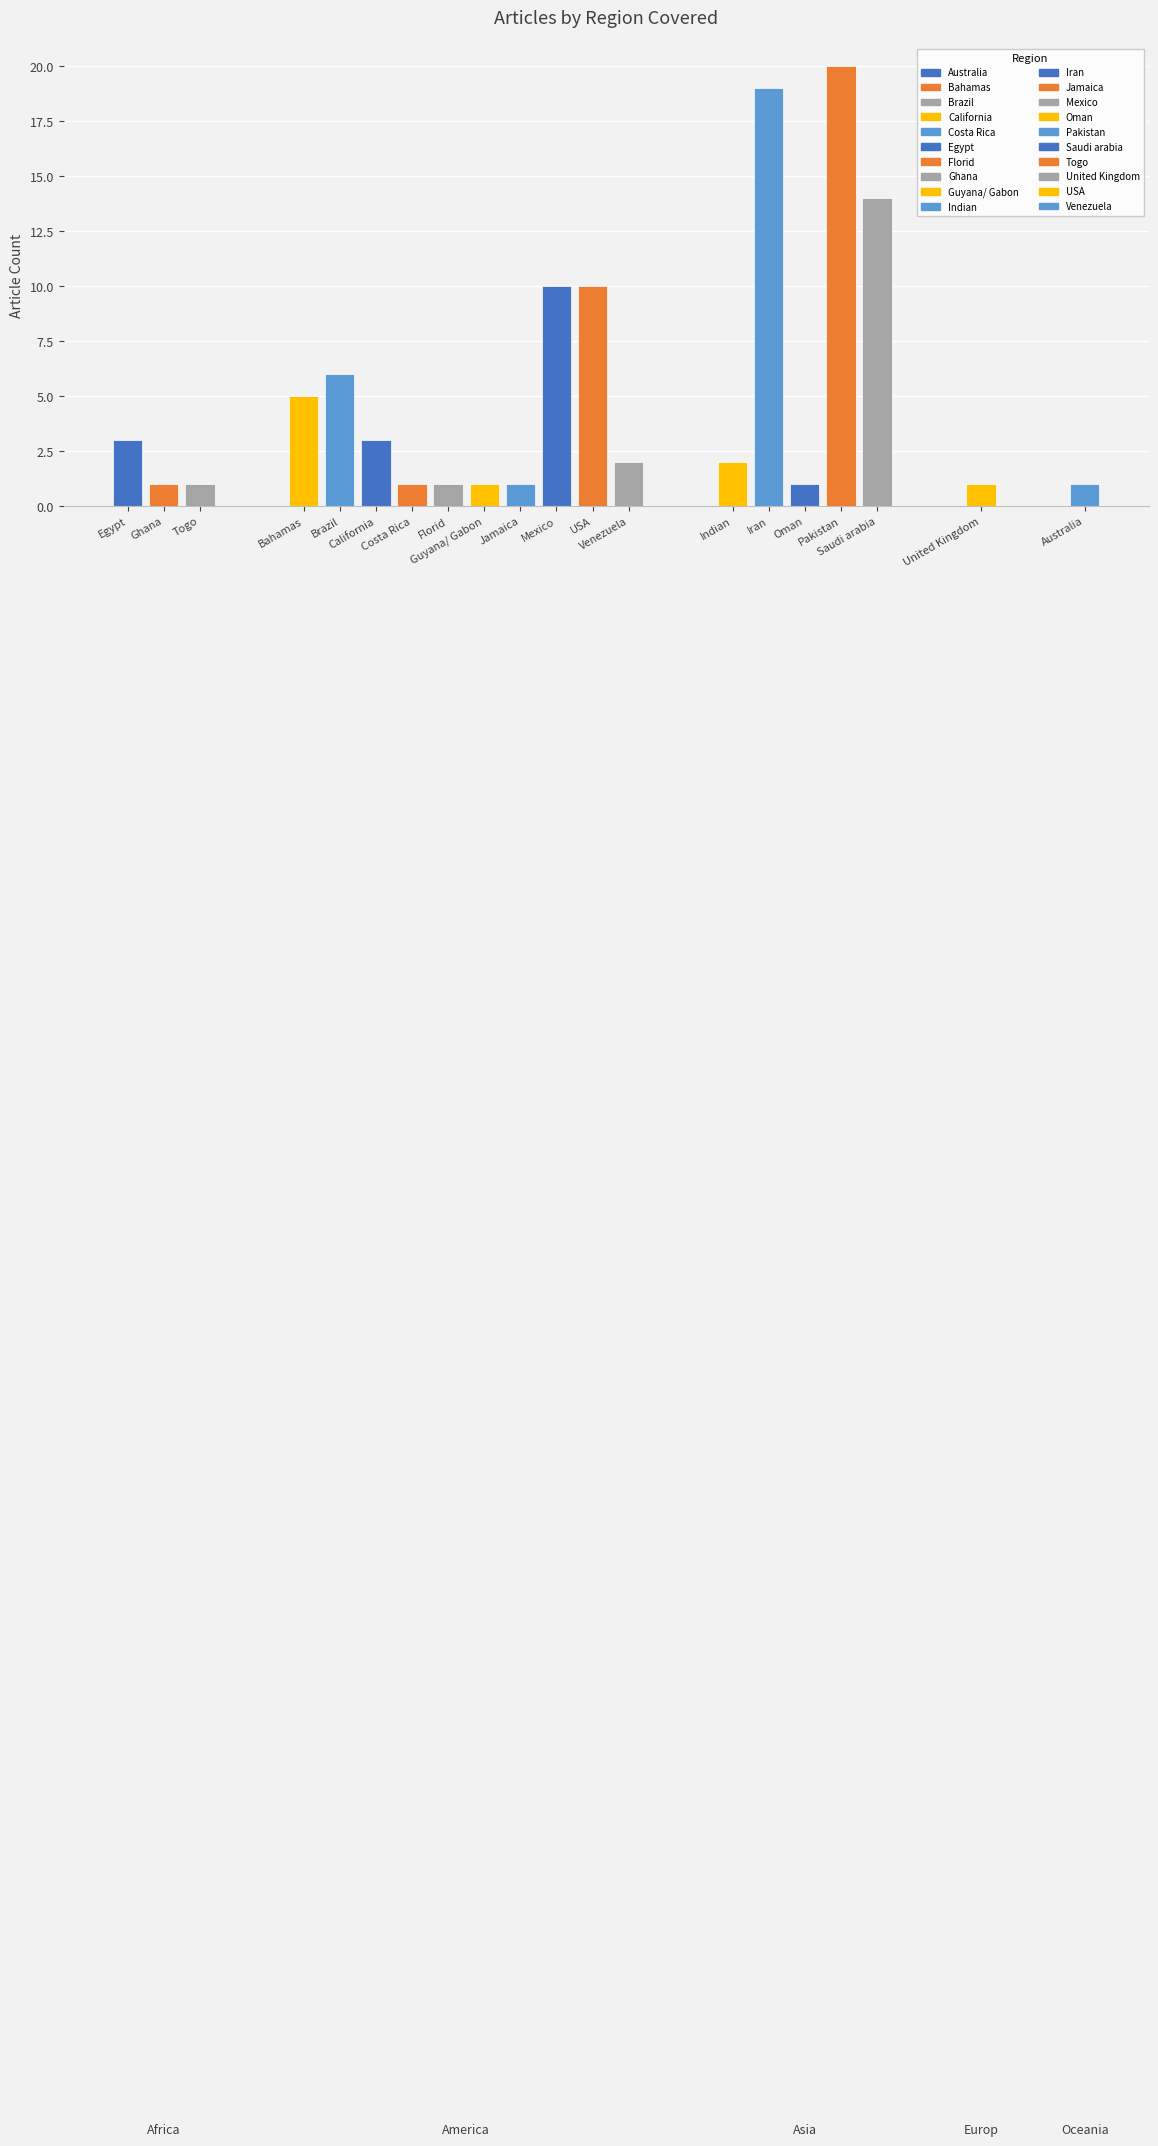

True or false: the data shows 20 at Pakistan.

True